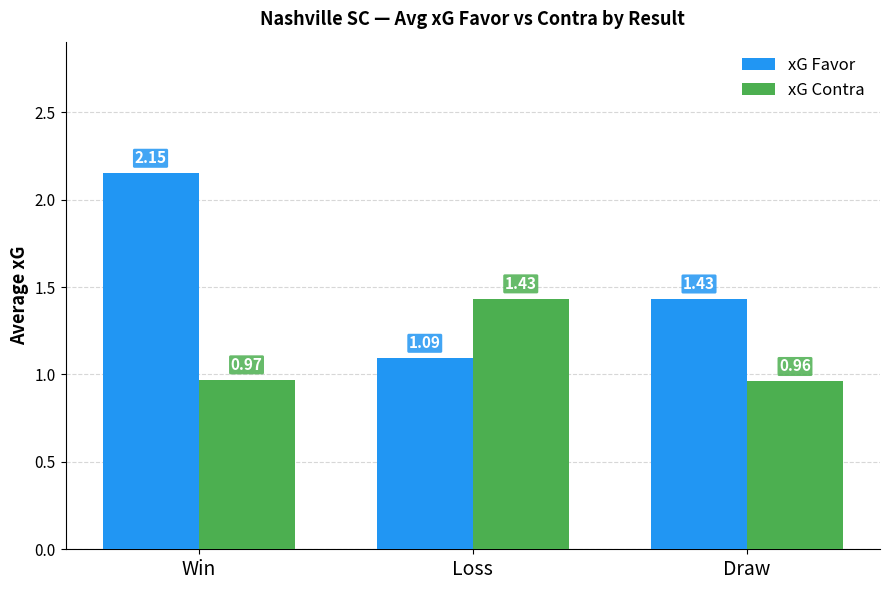

What is the difference between the highest and lowest values at Draw?

0.5